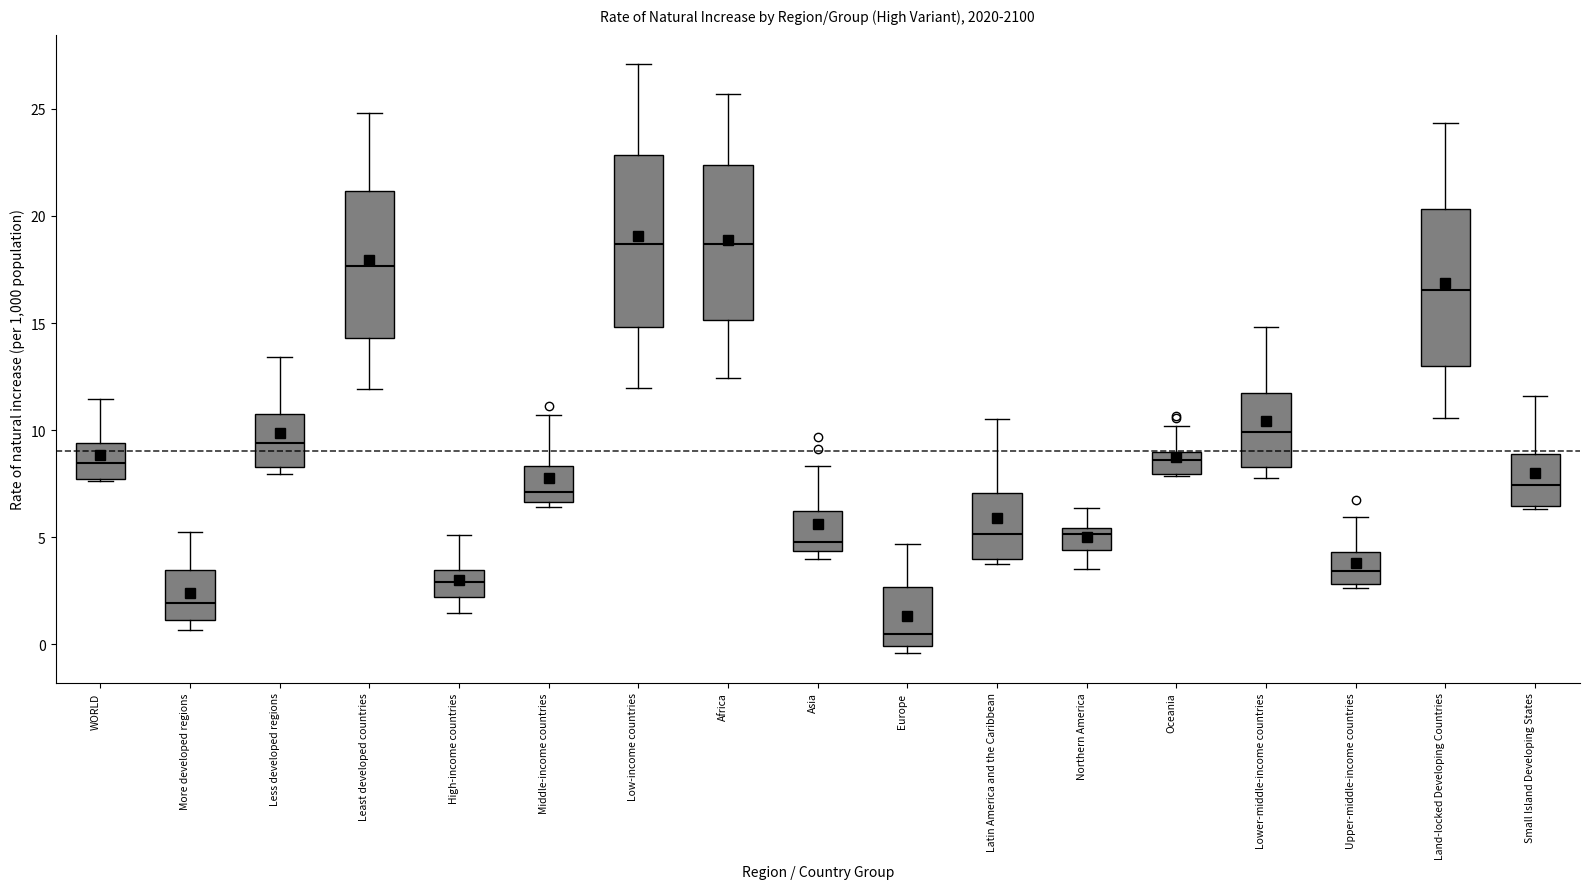

Comparing the boxes themselves (not the whiskers), which one is the tallest?

Low-income countries